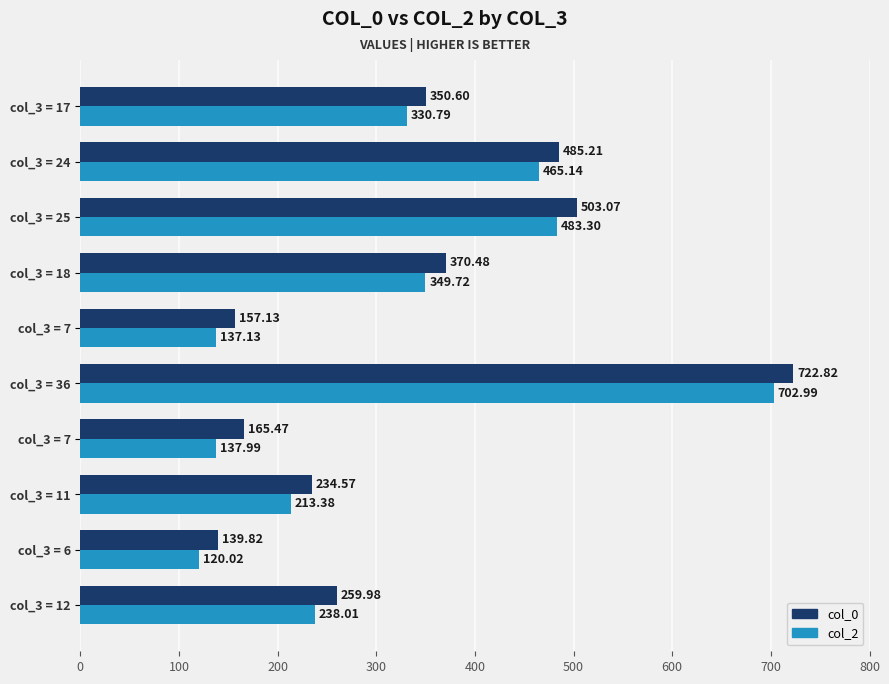

What is the sum of all col_0 values?

3389.2